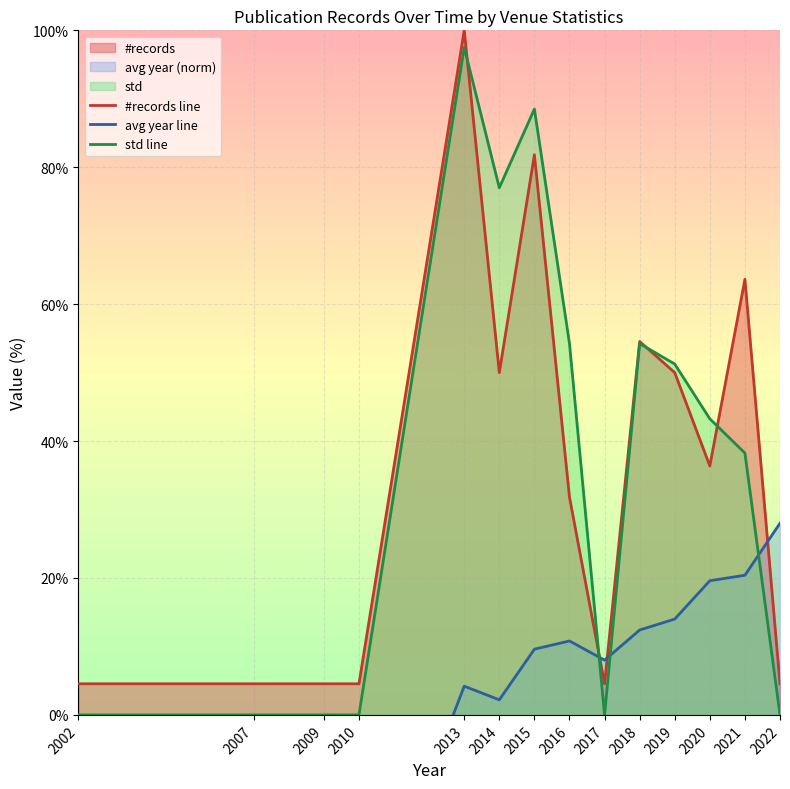

The value of #records line at 2017 is 7.1. True or false?

False